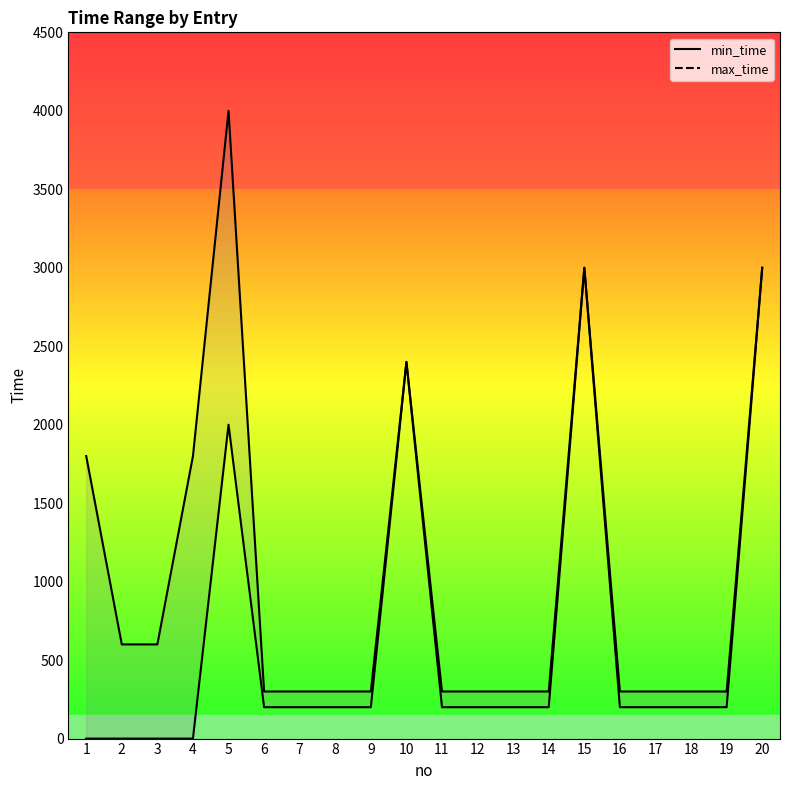

What is the minimum value for max_time?

300